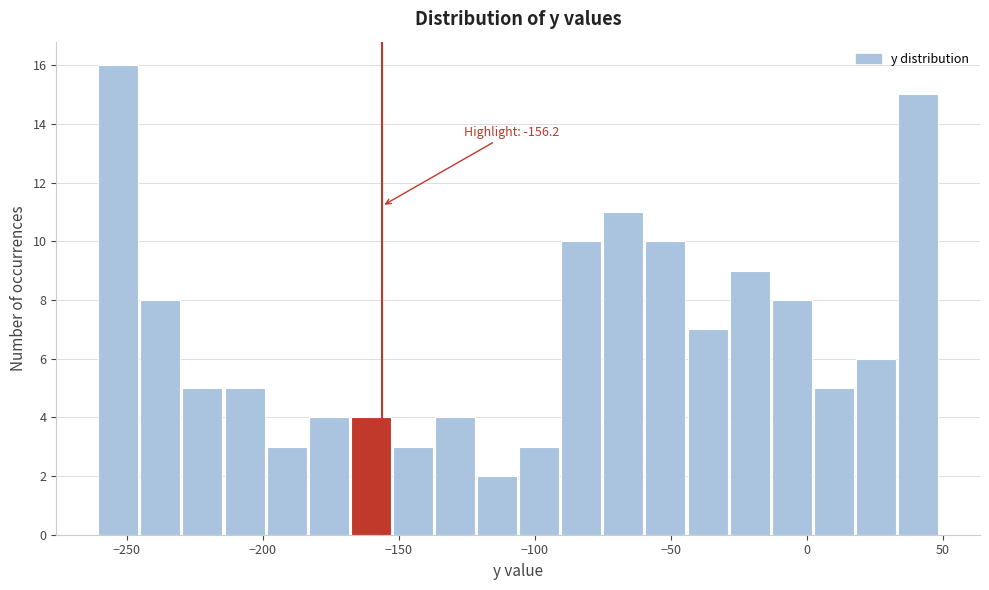

Read against the x-axis, roughly where is the centre of the tallest bar?

-255